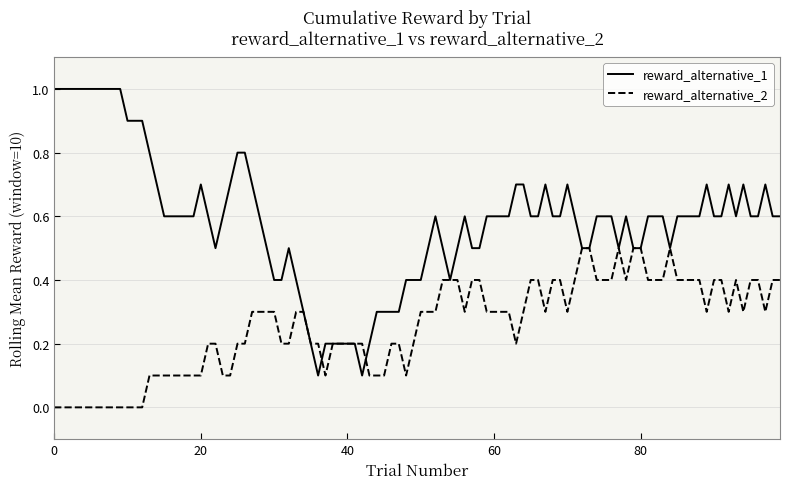

Which series has the largest total across all categories?

reward_alternative_1